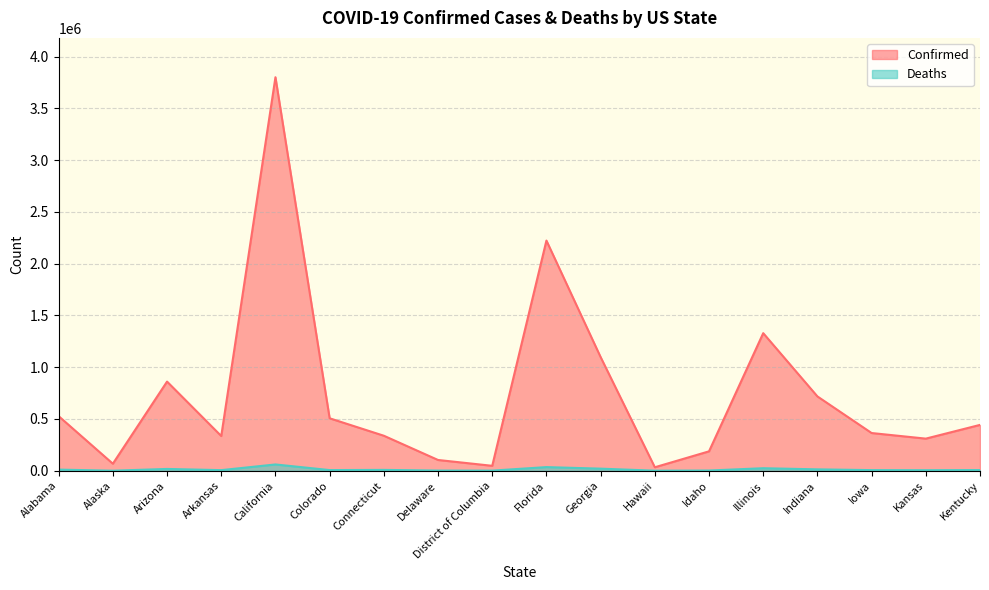

At which category does the chart reach its peak across all series?

California